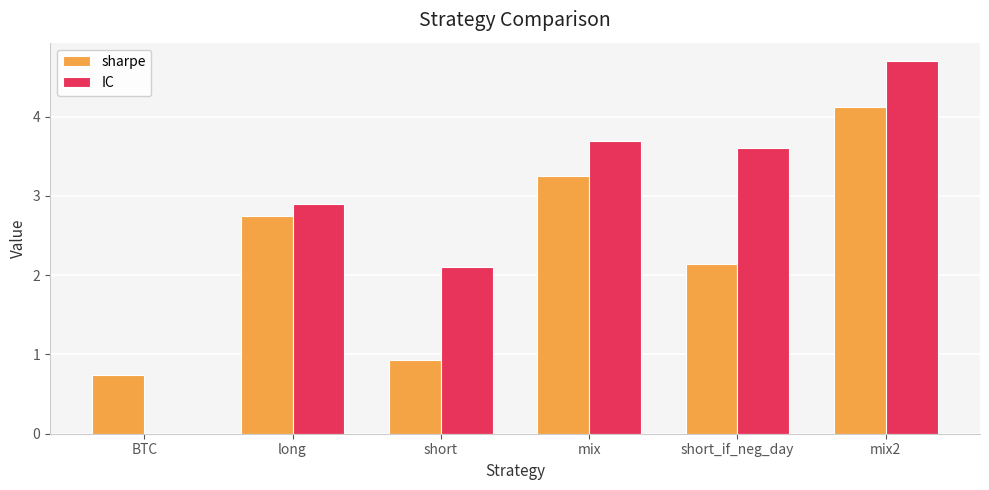

What is the greatest value displayed?

4.7